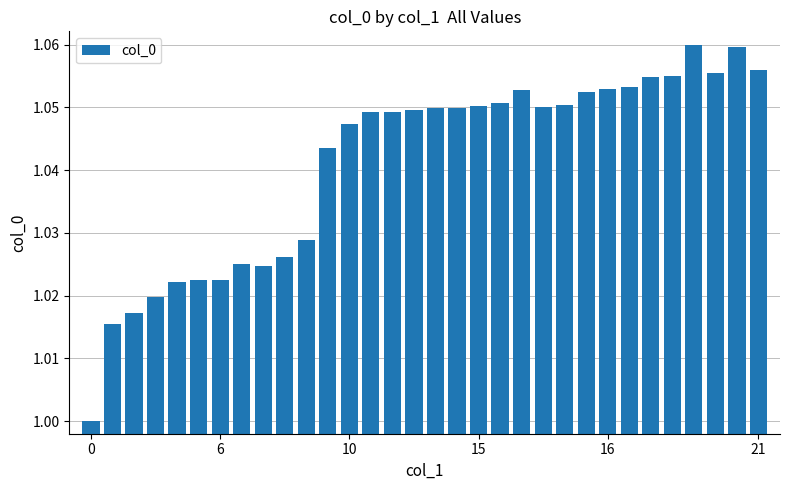

How many values exceed 1?

31